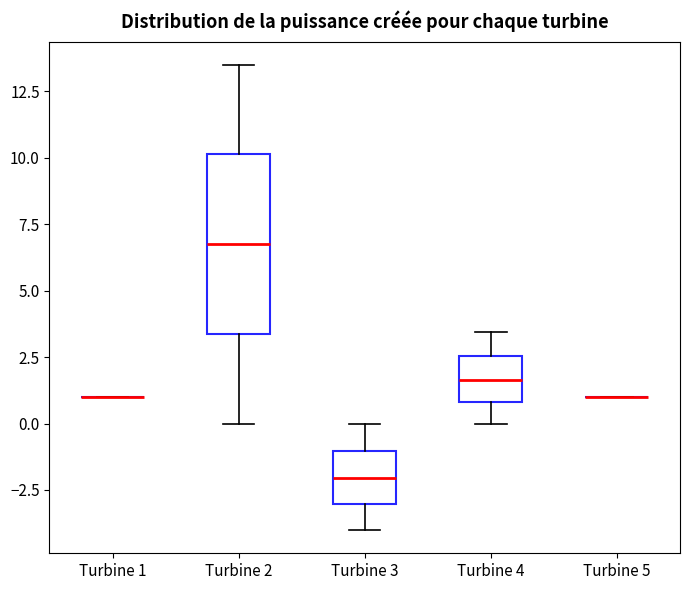

Which box is the tallest, from its lower edge to its upper edge?

Turbine 2